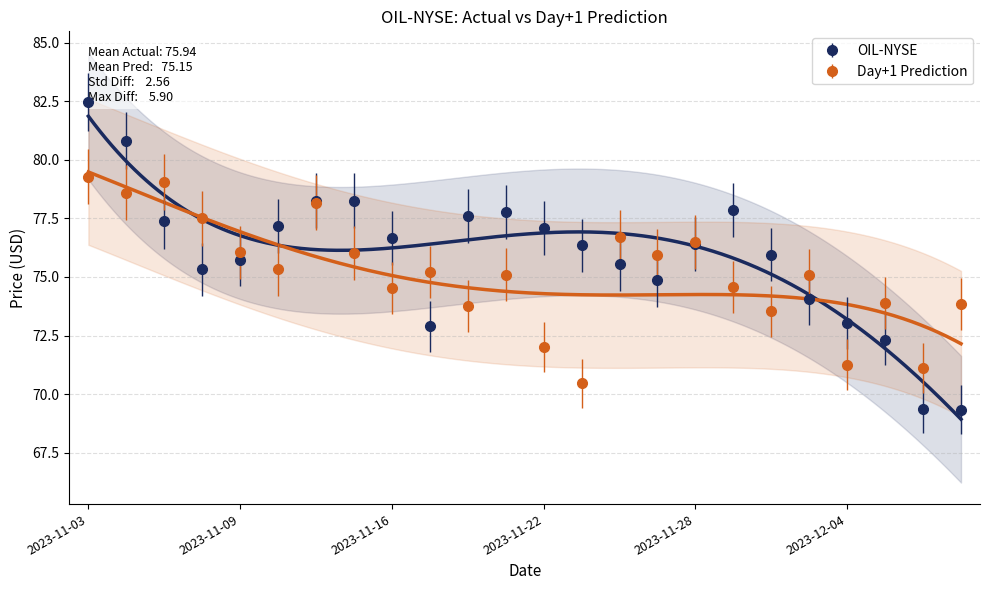

How many values in the Day+1 Prediction series exceed 75?

14